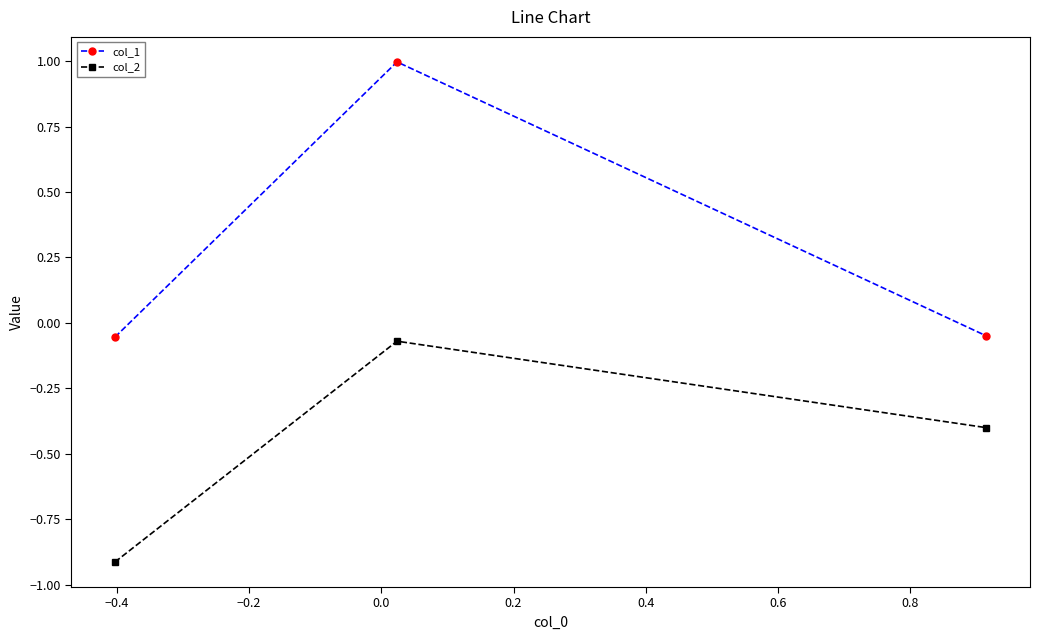

What is the maximum value shown in the chart?

1.0